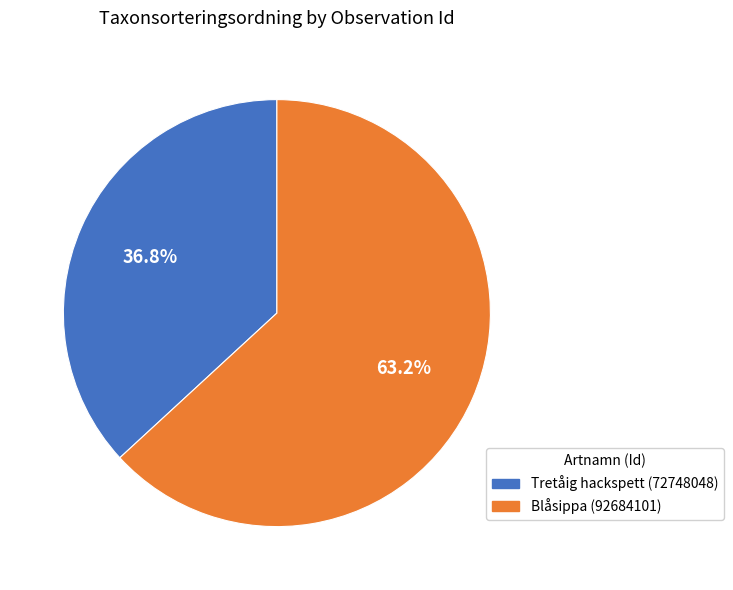

Is there a majority slice in this chart?

Yes